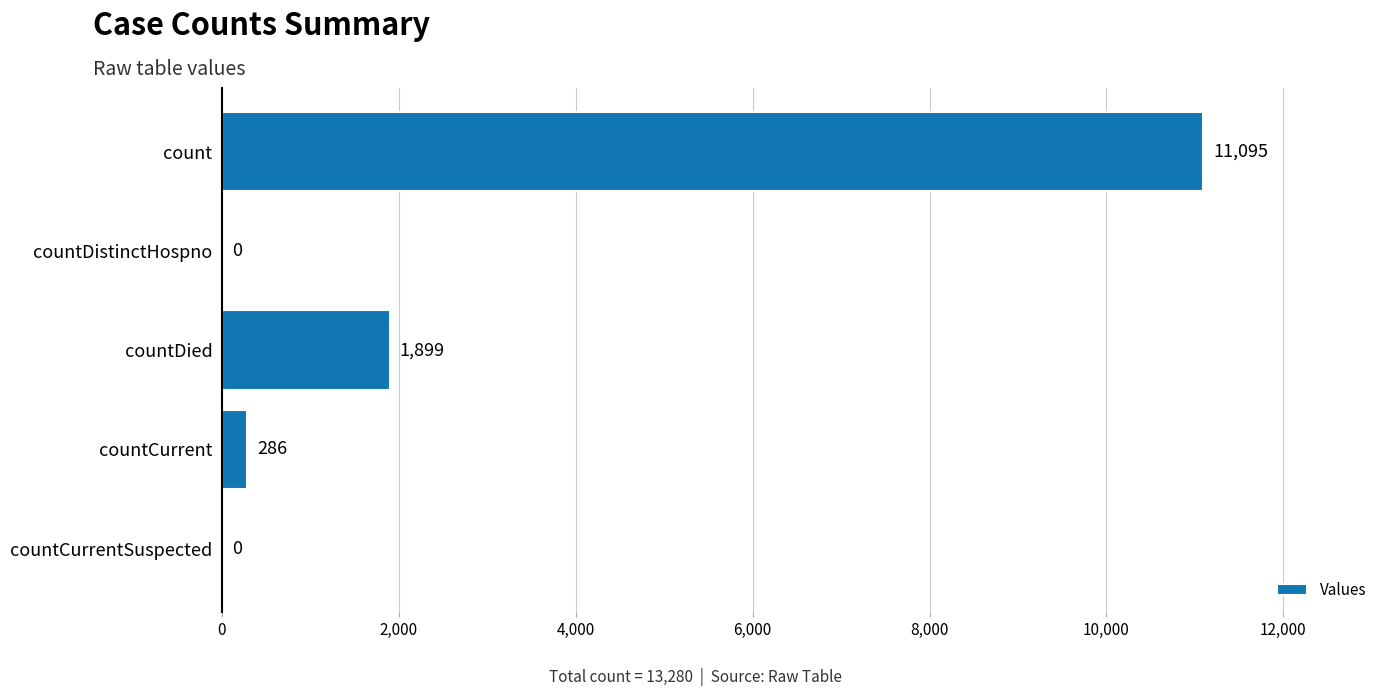

The chart shows a value of 0 at countCurrentSuspected. True or false?

True